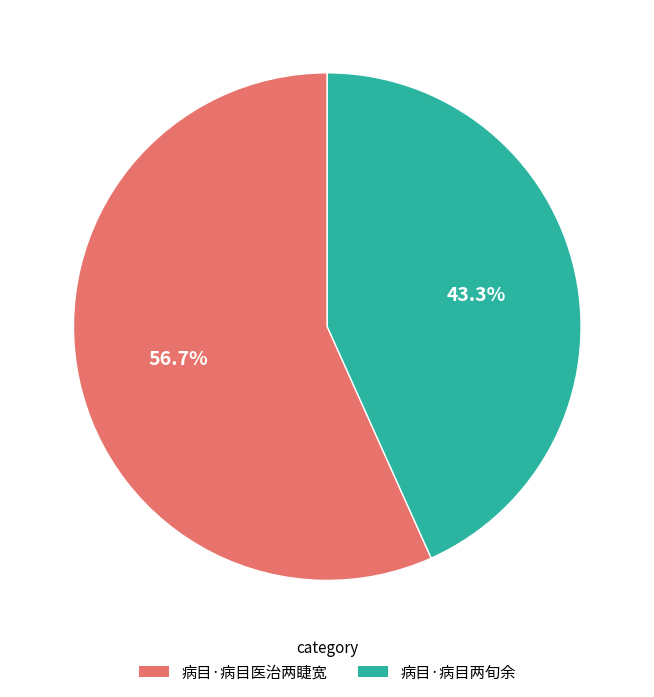

Which slice represents more than half of the pie?

病目·病目医治两睫宽